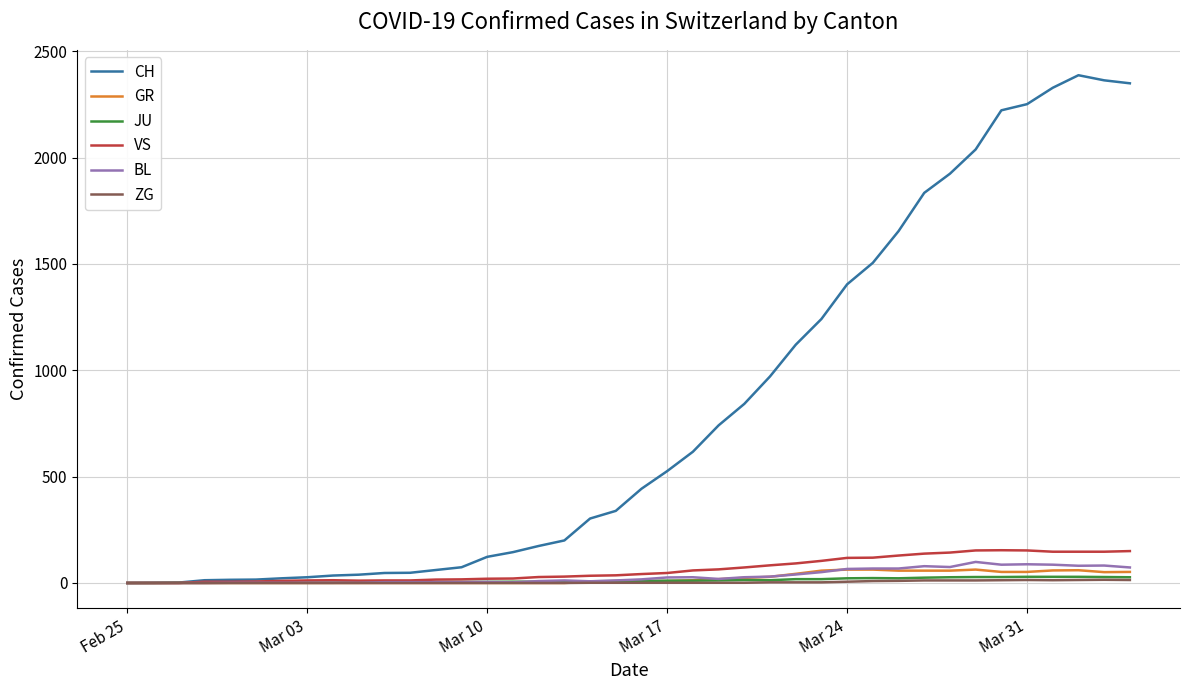

What is the highest value of the VS series?

154